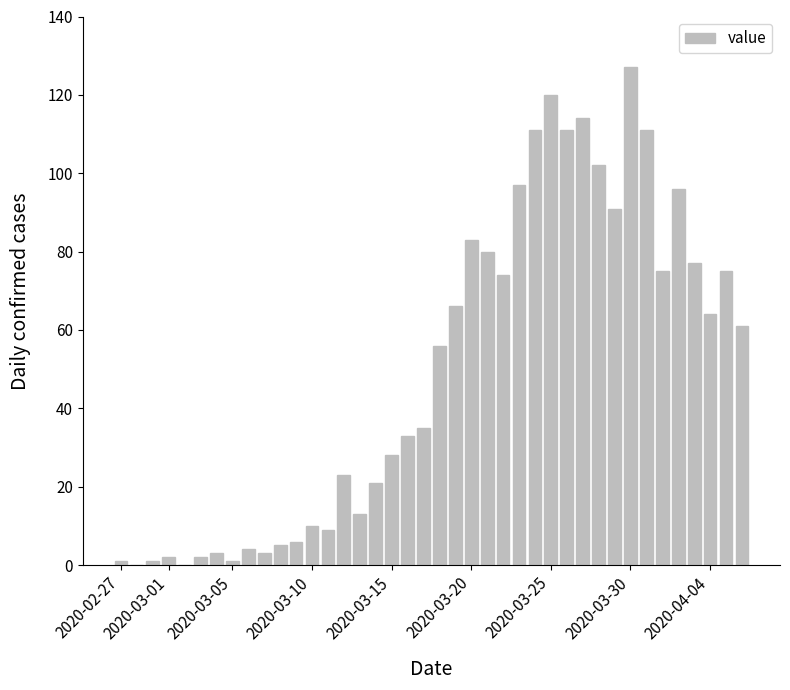

What is the sum of all values?

1991